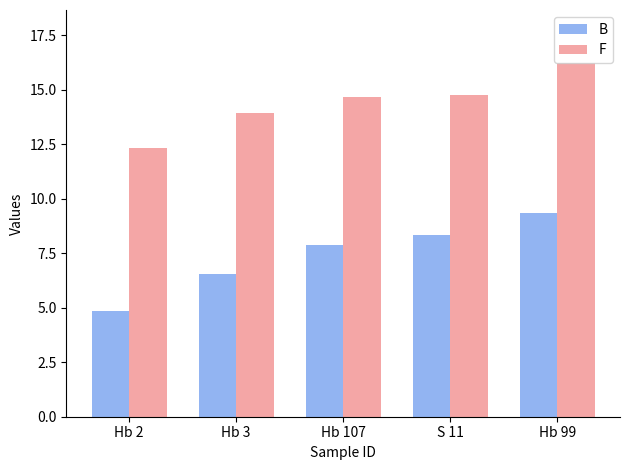

What is the spread (max minus min) of values at Hb 99?

6.9